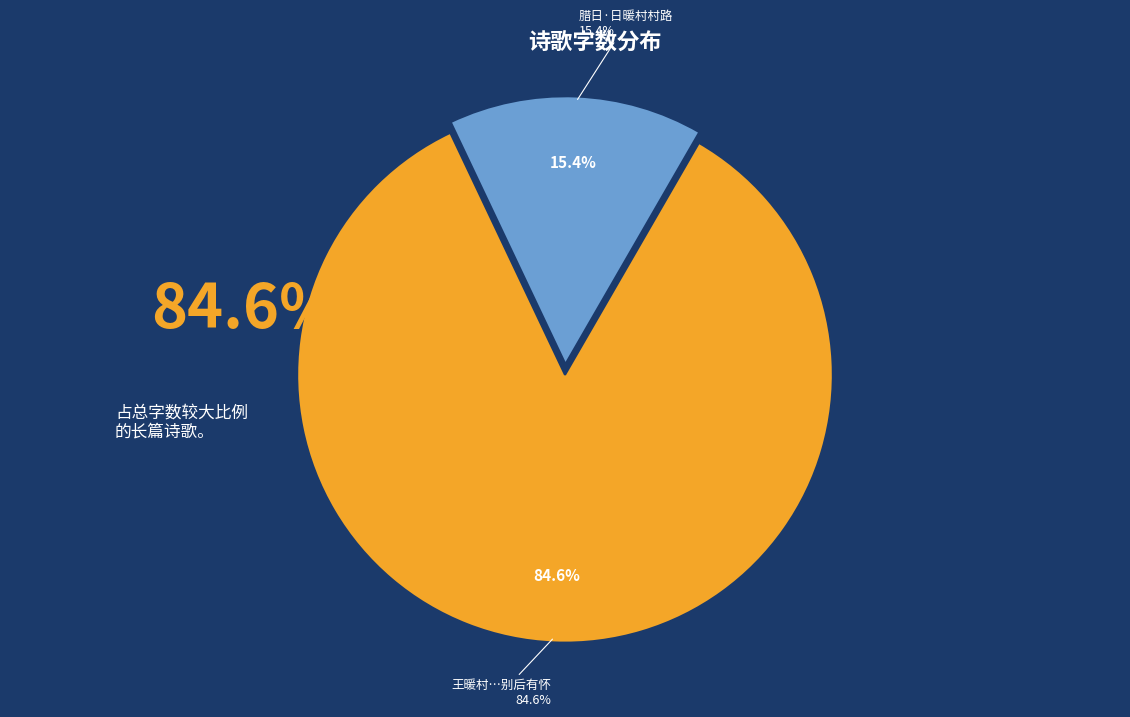

Which has a higher value, 腊日·日暖村村路 or 王暖村慧则兄同赴梁王顾观梅之约予拟偕行不果别后有怀?

王暖村慧则兄同赴梁王顾观梅之约予拟偕行不果别后有怀